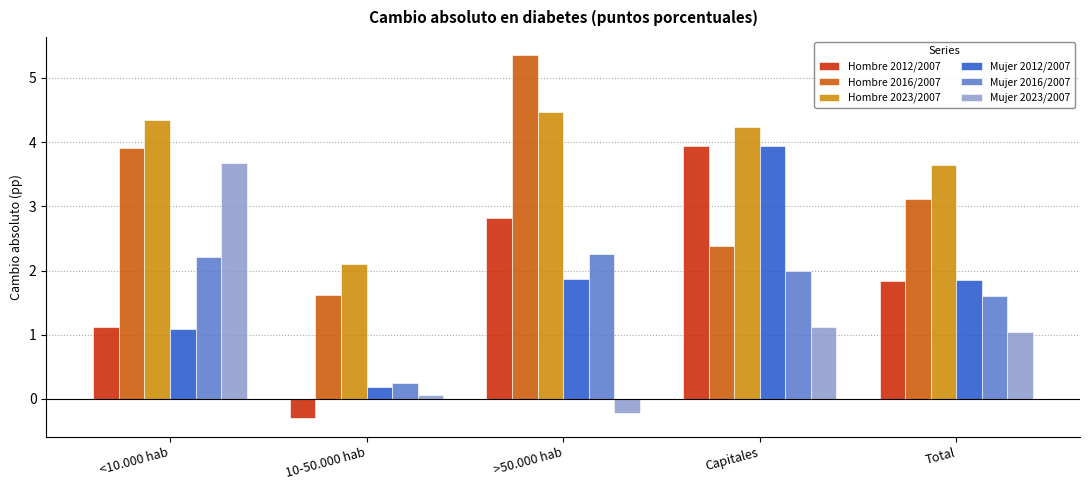

What is the spread (max minus min) of values at <10.000 hab?

3.3